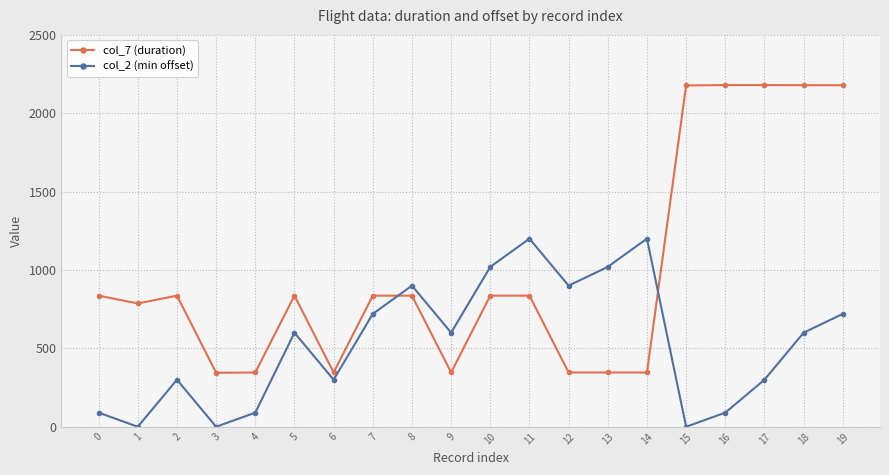

At which category is the sum across all series the highest?

19